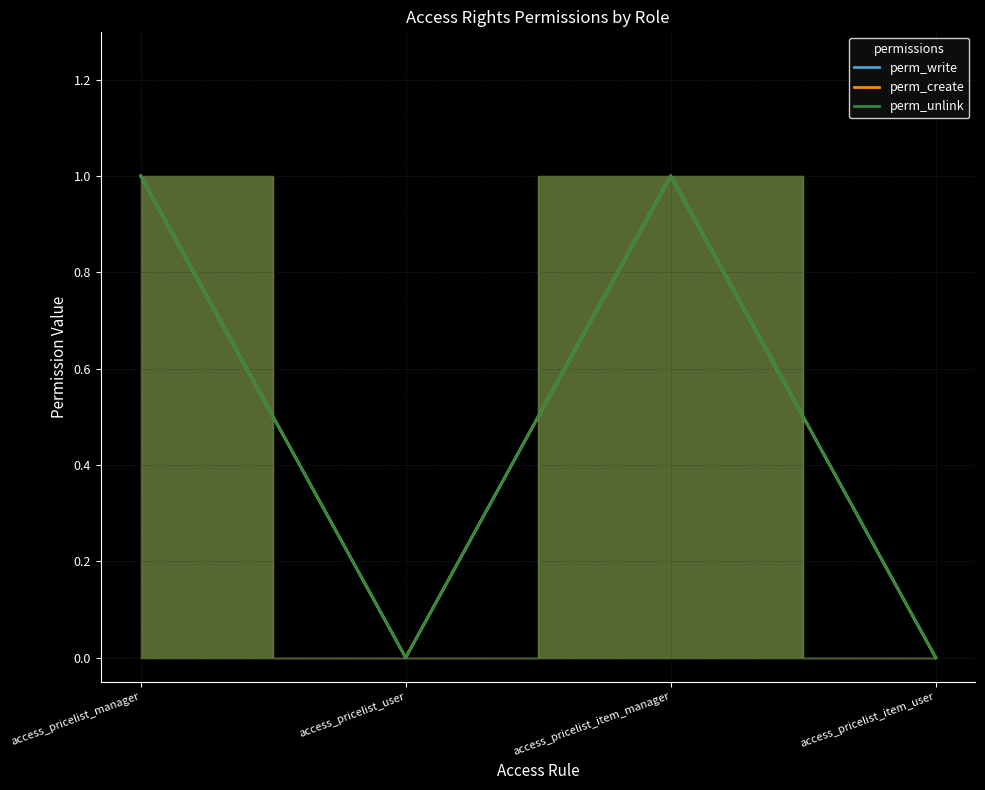

Between access_pricelist_manager and access_pricelist_item_user, which series saw the biggest shift?

perm_write